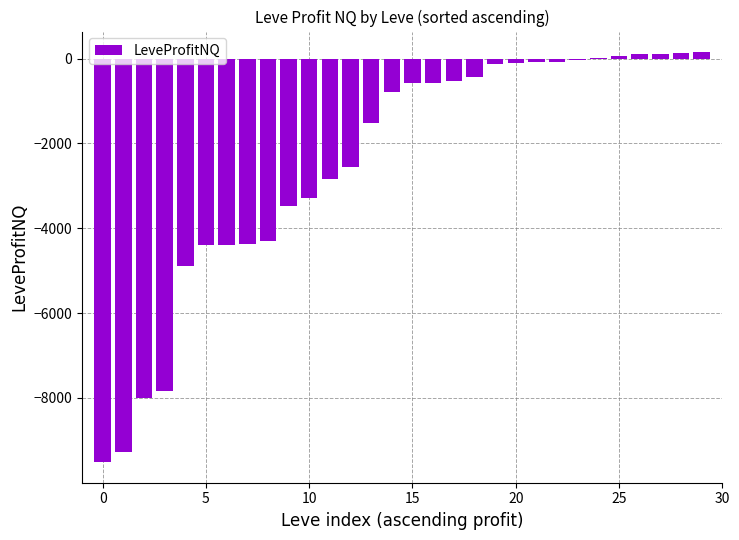

Count the number of values greater than -580.

14